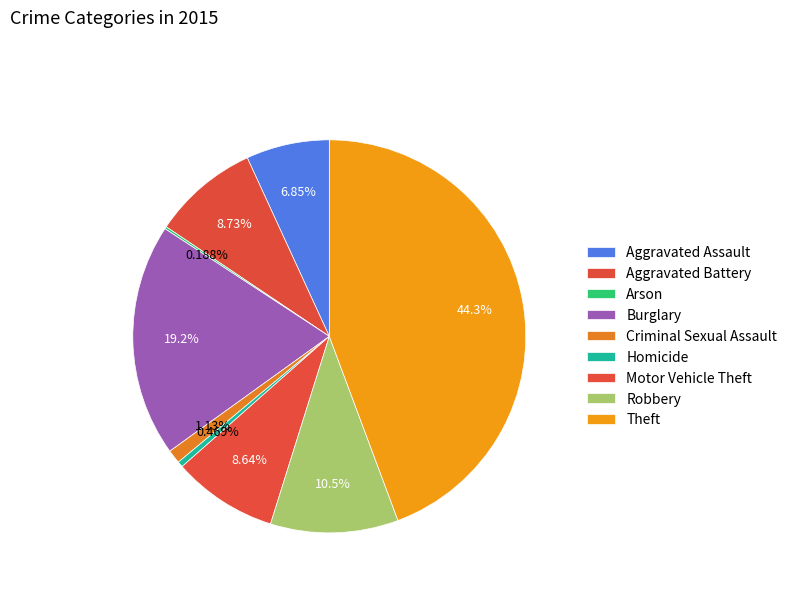

How many slices are in this pie chart?

9